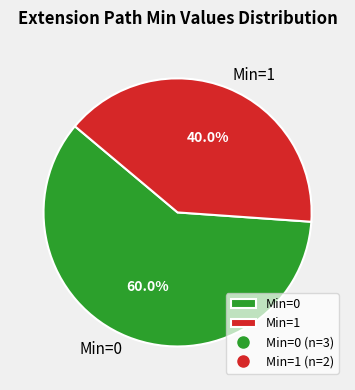

Which slice is the largest?

Min=0